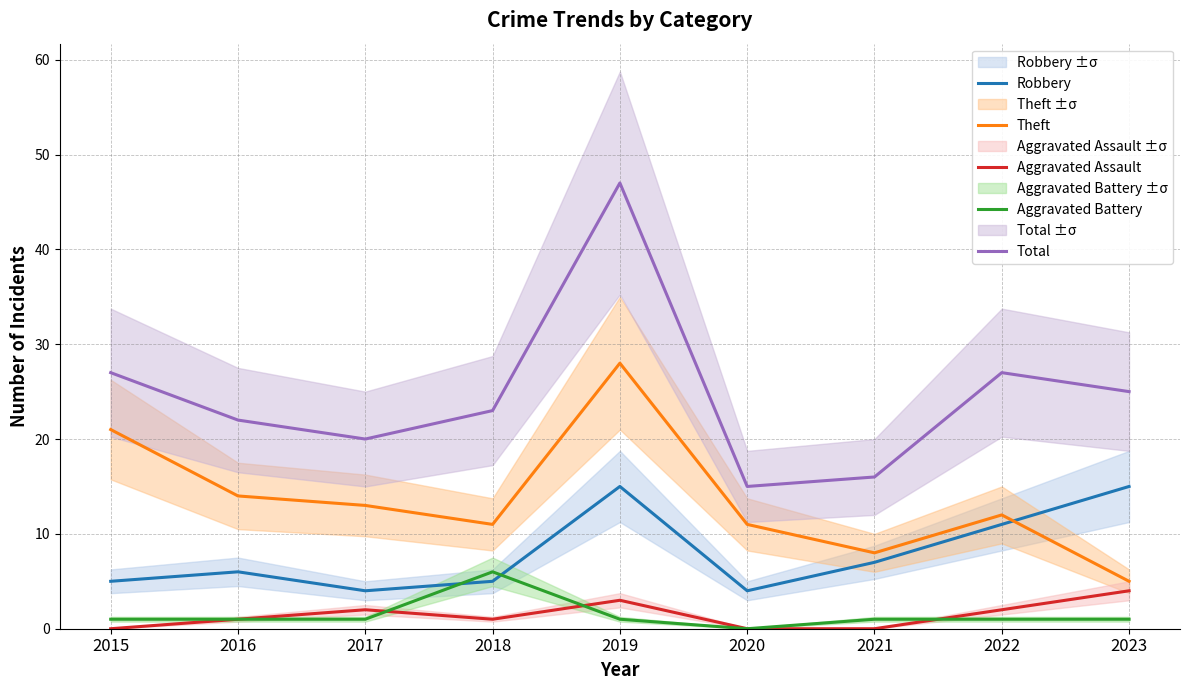

What is the difference between the Theft values at 2020 and 2015?

10